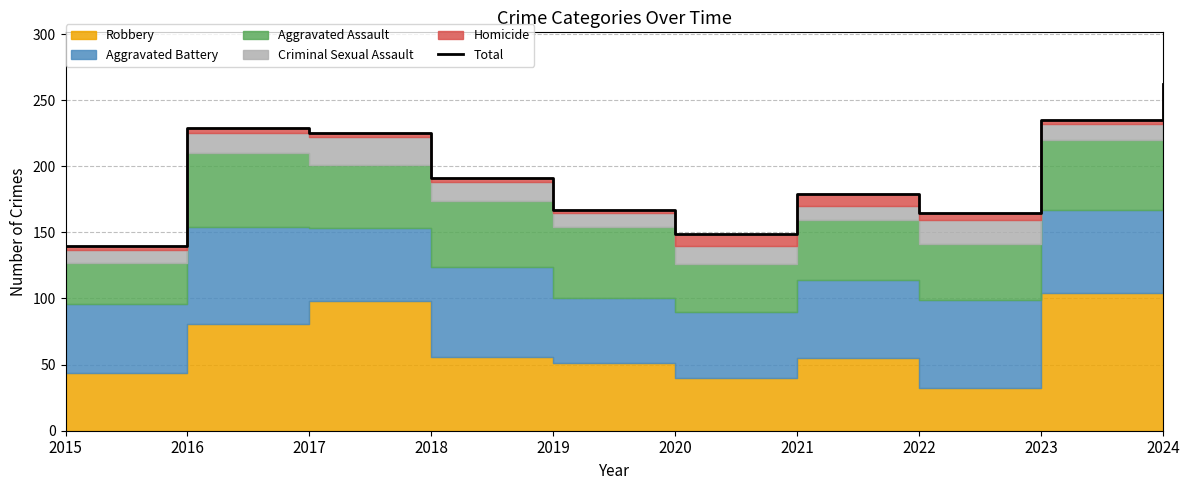

What is the difference between the values at 2019 and 2020?

18